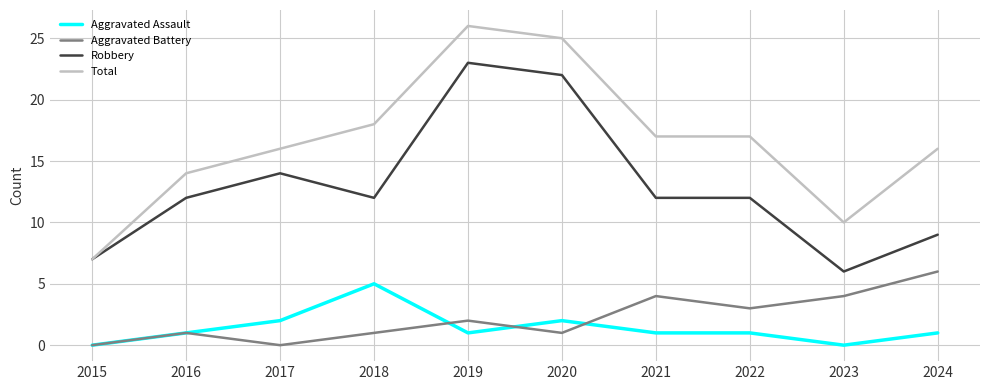

What is the difference between the maximum and minimum values in the Aggravated Assault series?

5